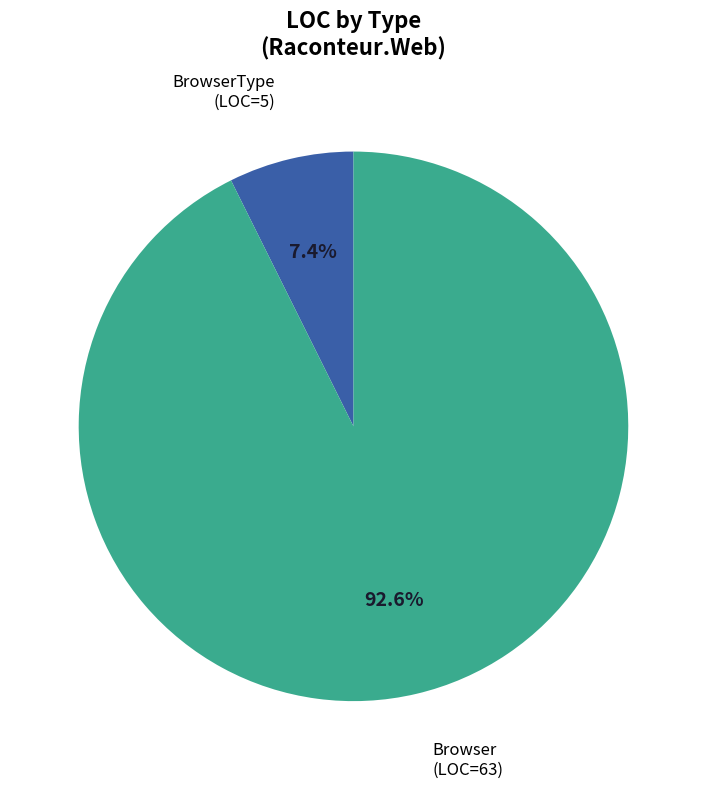

What is the majority slice?

Browser